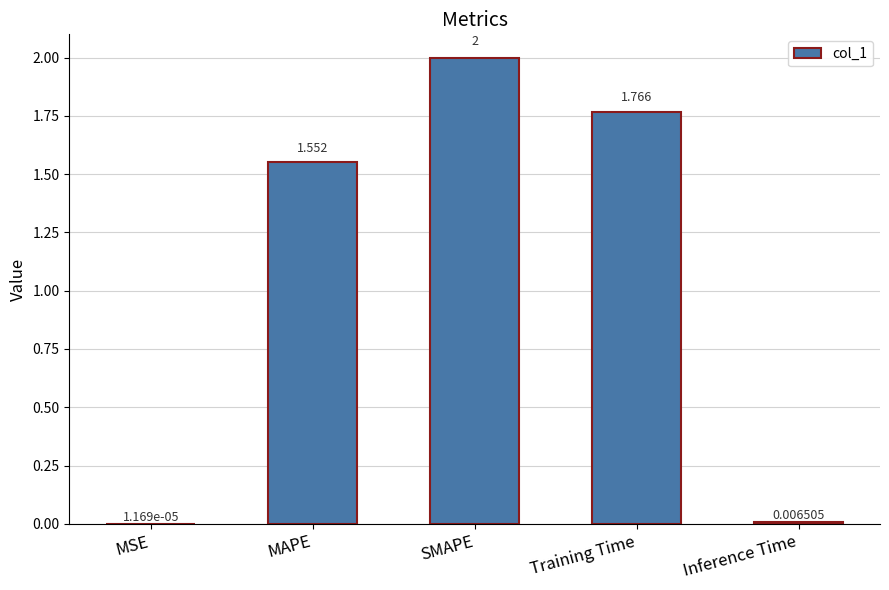

Are the bars horizontal?

No